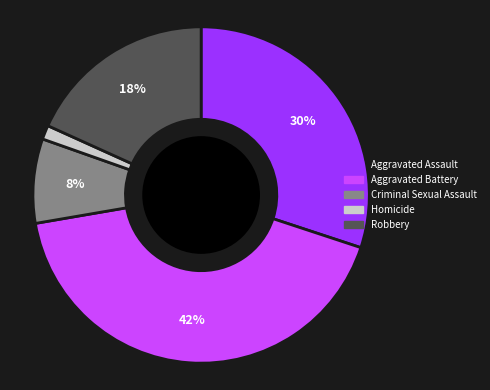

Which has a higher value, Criminal Sexual Assault or Homicide?

Criminal Sexual Assault